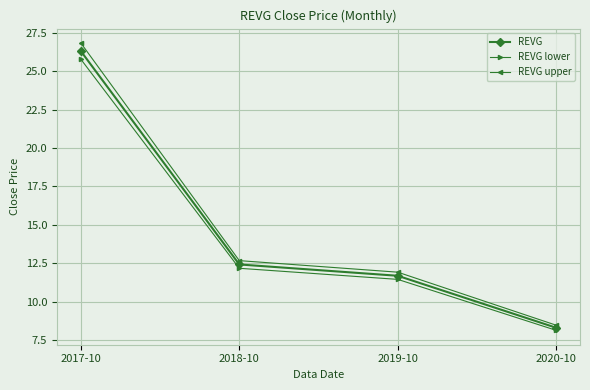

Which series has the largest total across all categories?

REVG upper